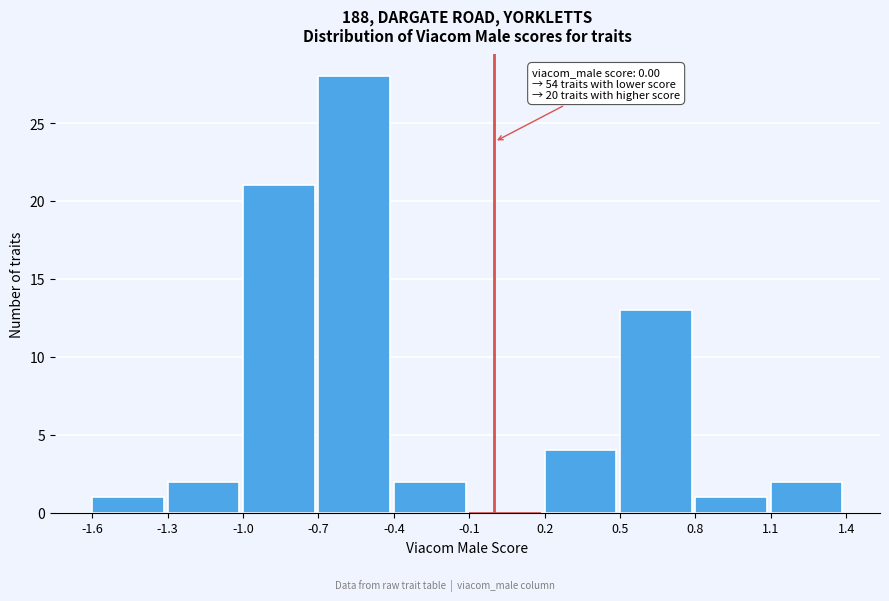

Which range on the x-axis has the tallest bar?

-0.7 to -0.4